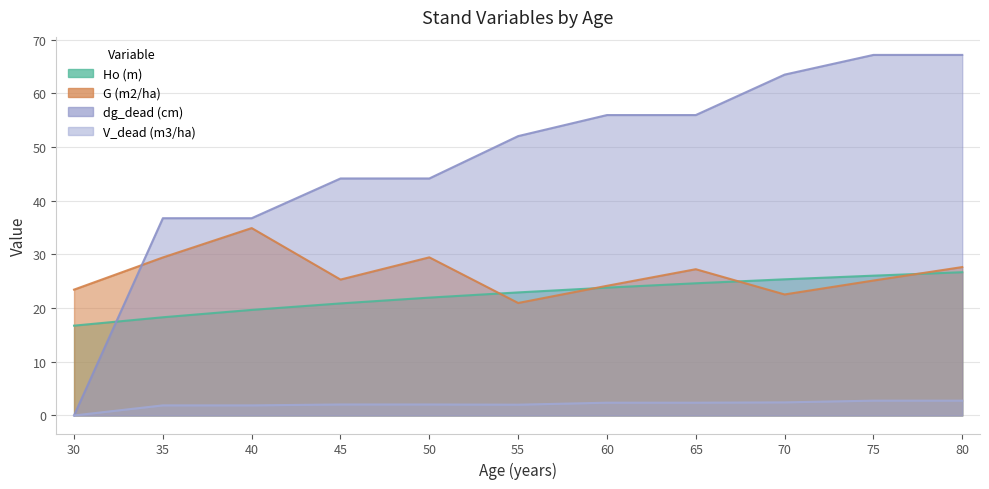

Reading left to right, extract all data points from this chart.

Ho (m): 16.7	18.3	19.7	20.9	21.9	22.9	23.8	24.6	25.4	26.0	26.7
G (m2/ha): 23.4	29.4	34.9	25.3	29.4	20.9	24.1	27.2	22.5	25.1	27.6
dg_dead (cm): 0.0	36.7	36.7	44.1	44.1	52.0	56.0	56.0	63.5	67.2	67.2
V_dead (m3/ha): 0.0	1.9	1.9	2.0	2.0	2.0	2.4	2.4	2.4	2.8	2.8